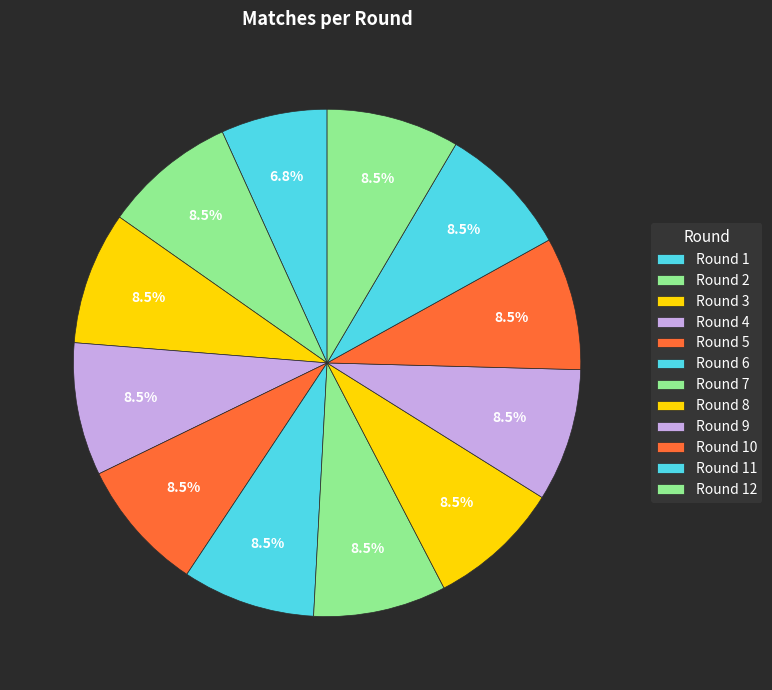

To the nearest percent, what is the combined percentage of Round 9 and Round 1?

15%